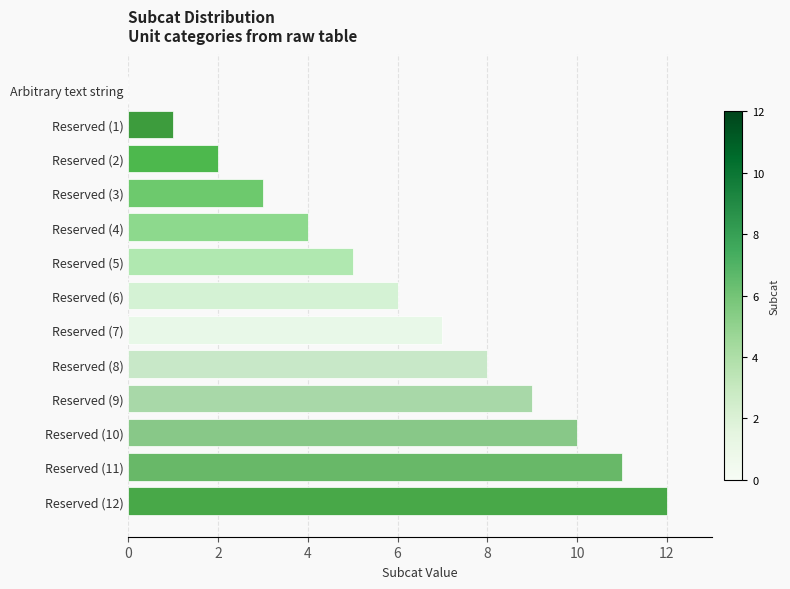

What is the ratio of the value at Reserved (11) to the value at Reserved (6)?

1.8